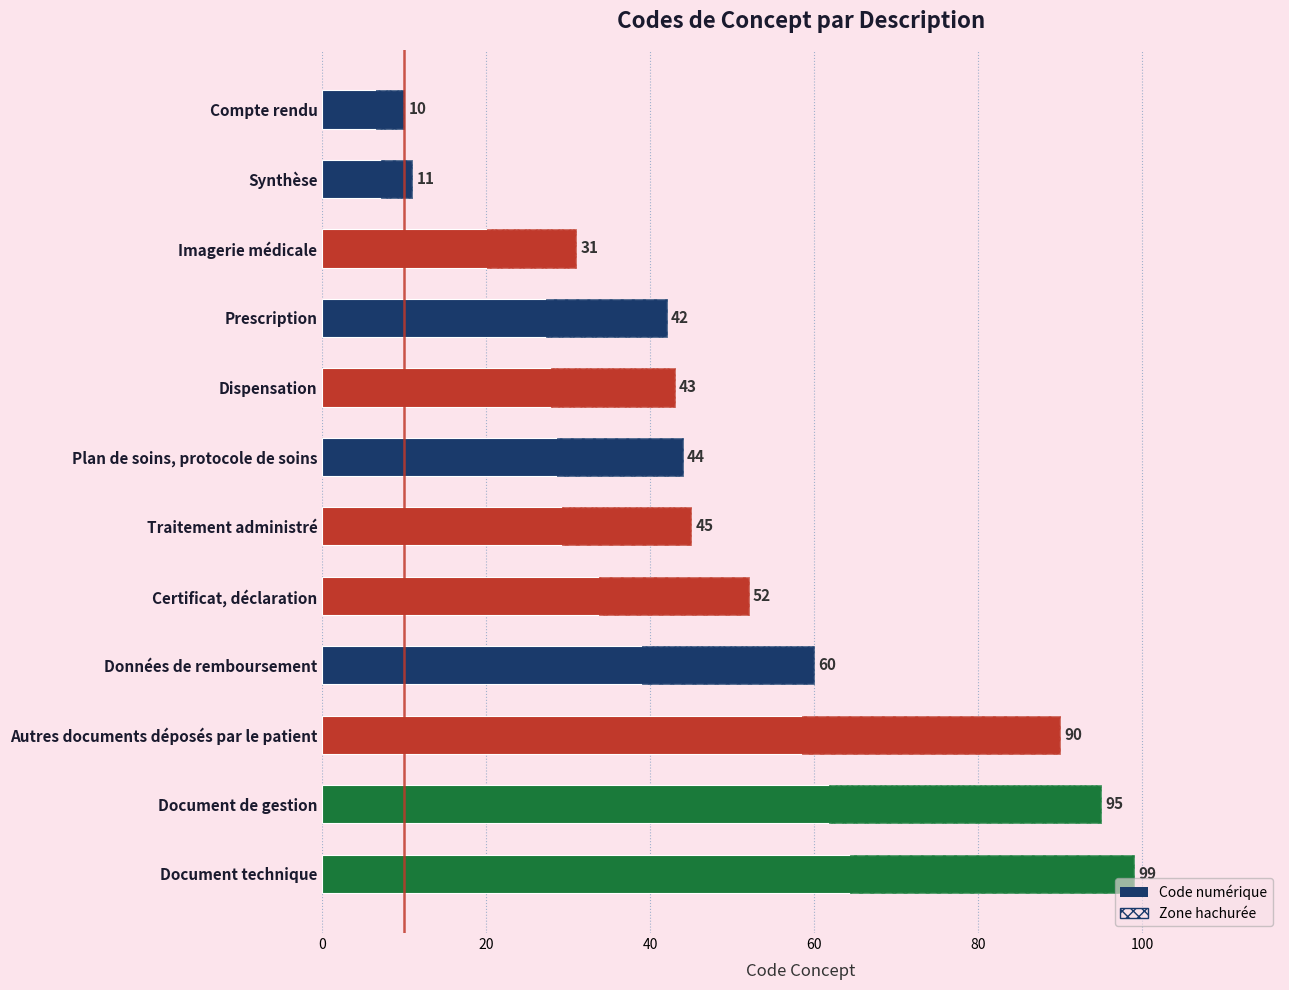

How many values are below 45?

6